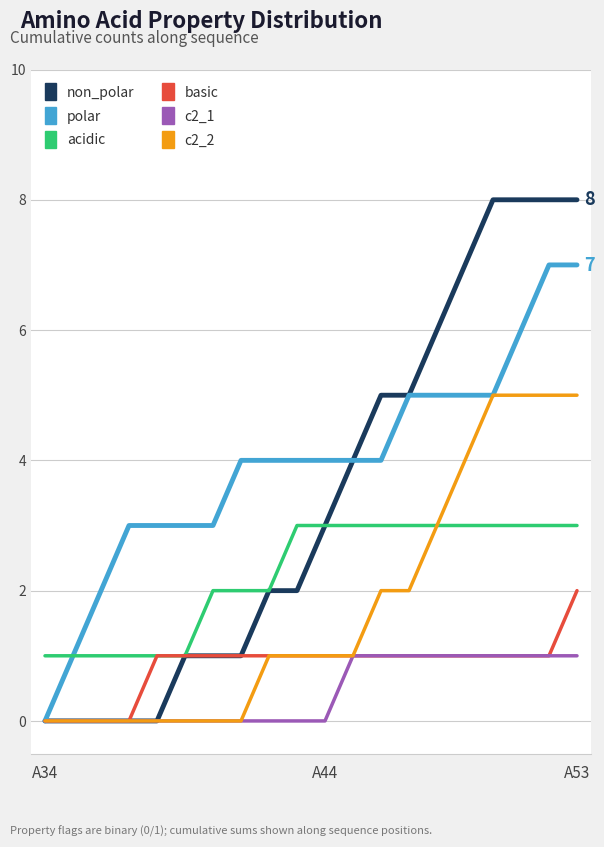

Which series has the largest range (max minus min)?

non_polar